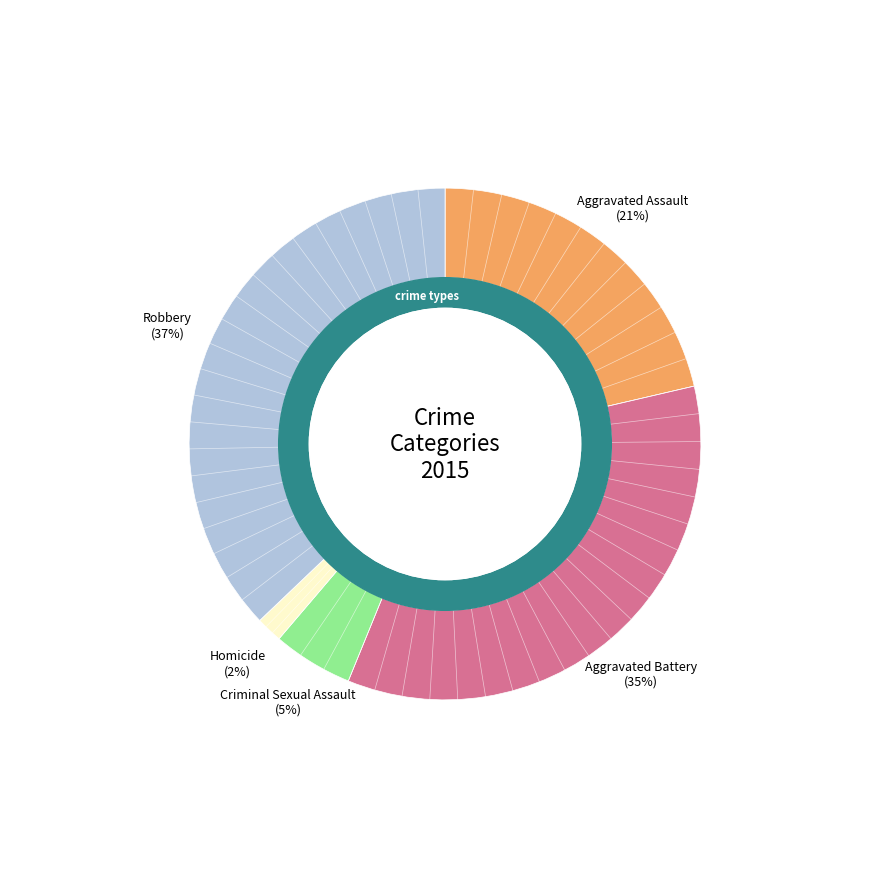

Between Homicide and Robbery, which is larger?

Robbery